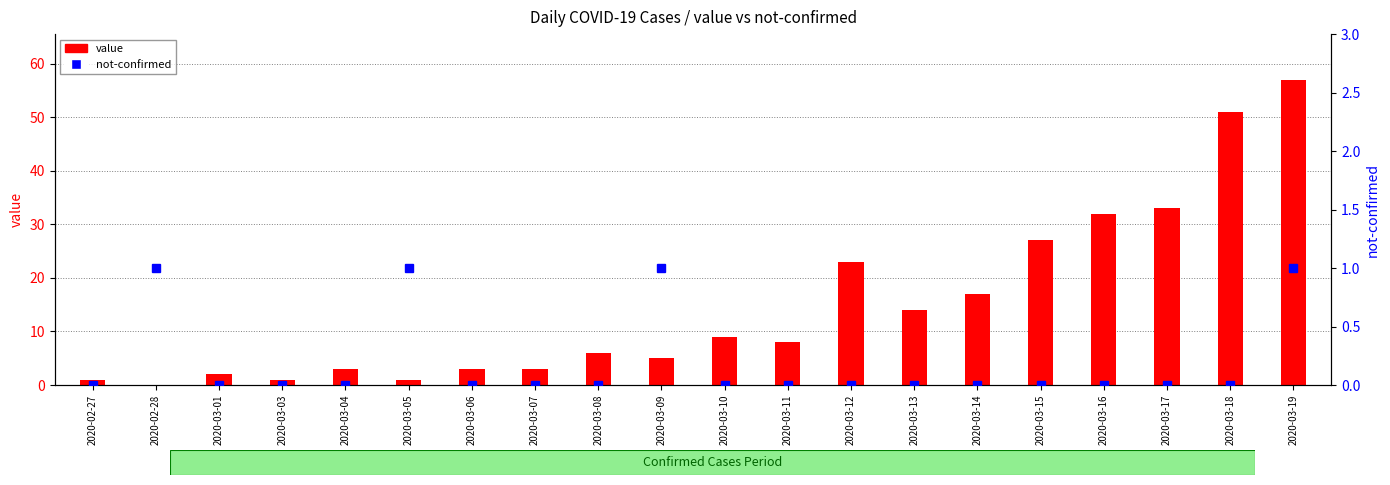

What is the difference between the highest and lowest values at 2020-02-27?

1